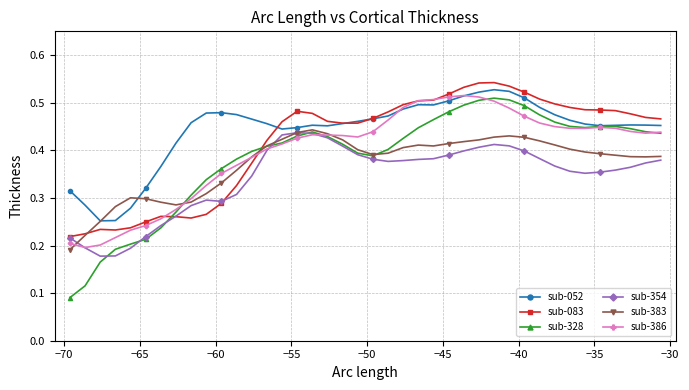

How many sub-386 values are between 0 and 1?

40